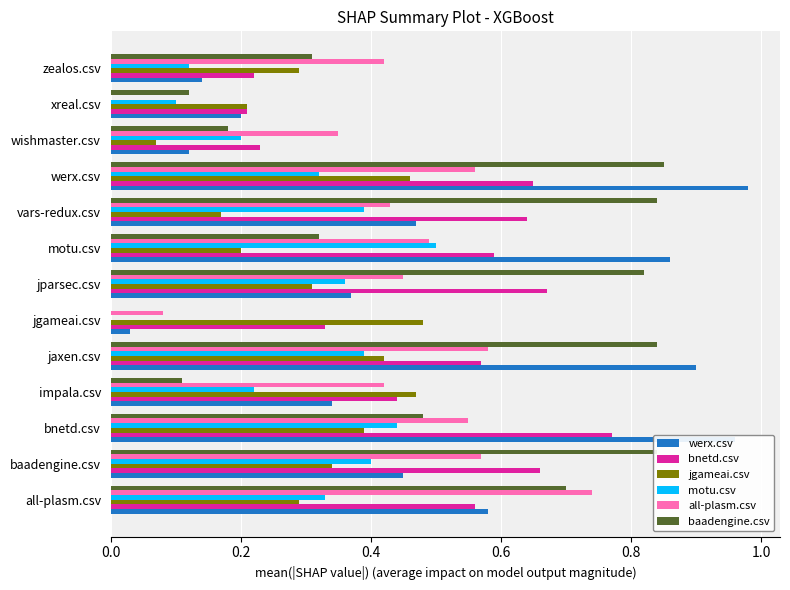

The all-plasm.csv series shows 0.4 at zealos.csv. True or false?

True